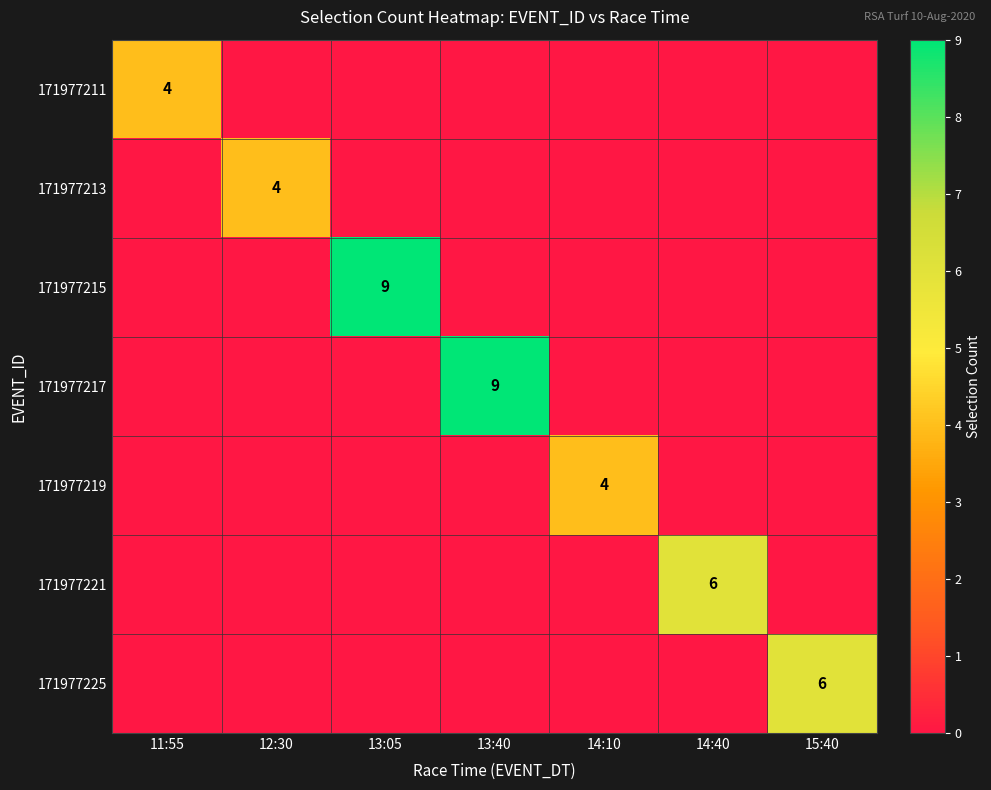

What is the total value across all series at 13:40?

9